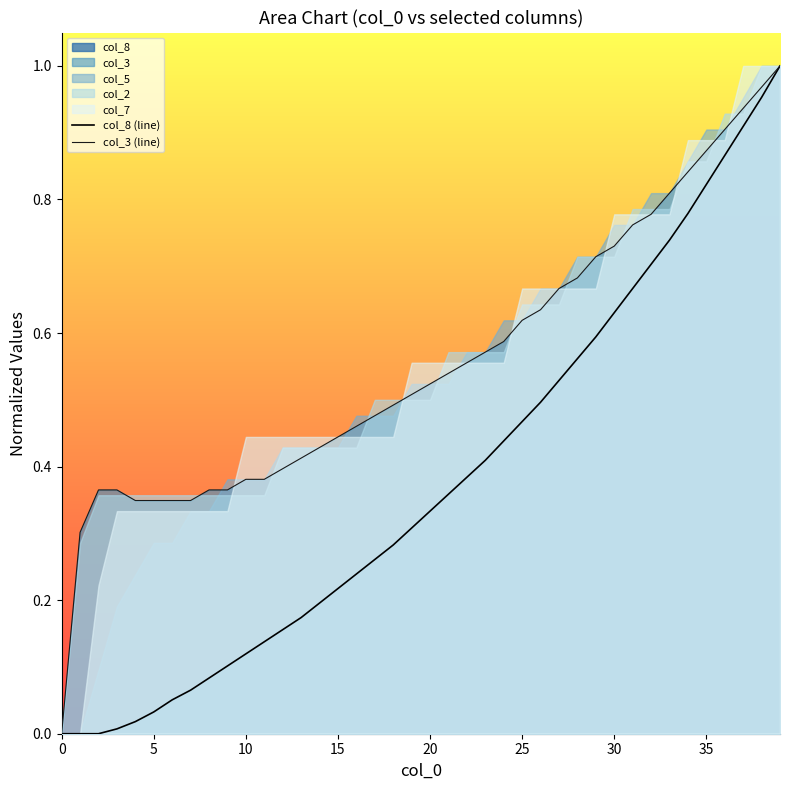

What is the difference between the highest and lowest values at 32?

0.1